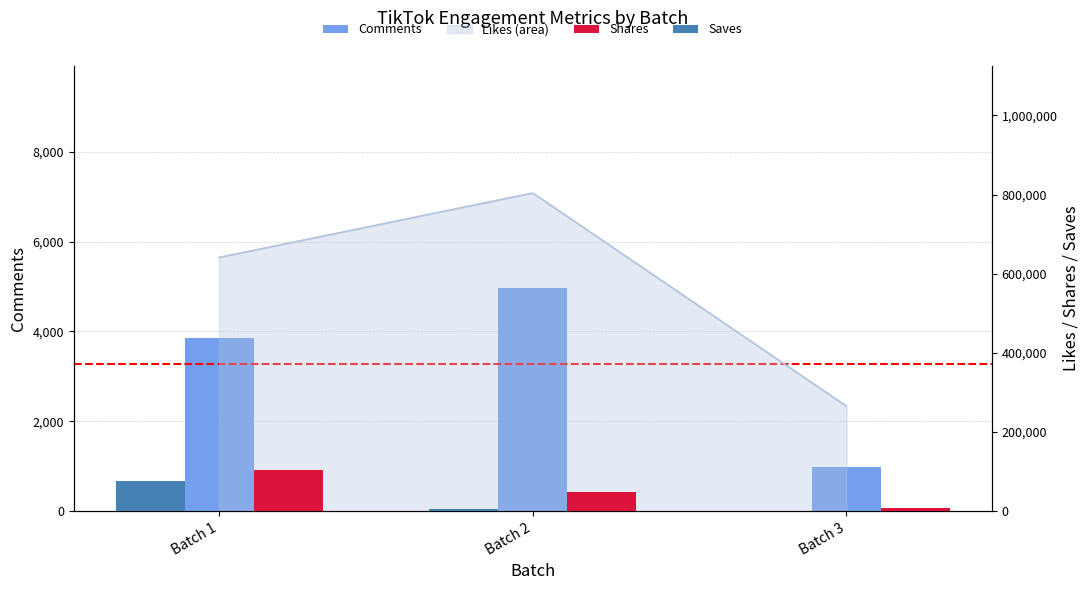

What is the total value across all series at Batch 3?

8679